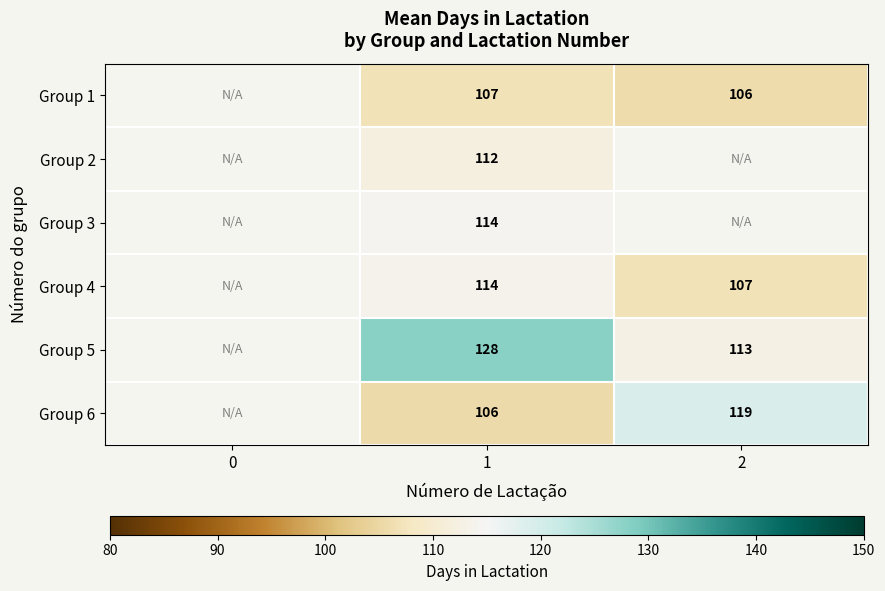

The Group 6 series shows 170.0 at 2. True or false?

False